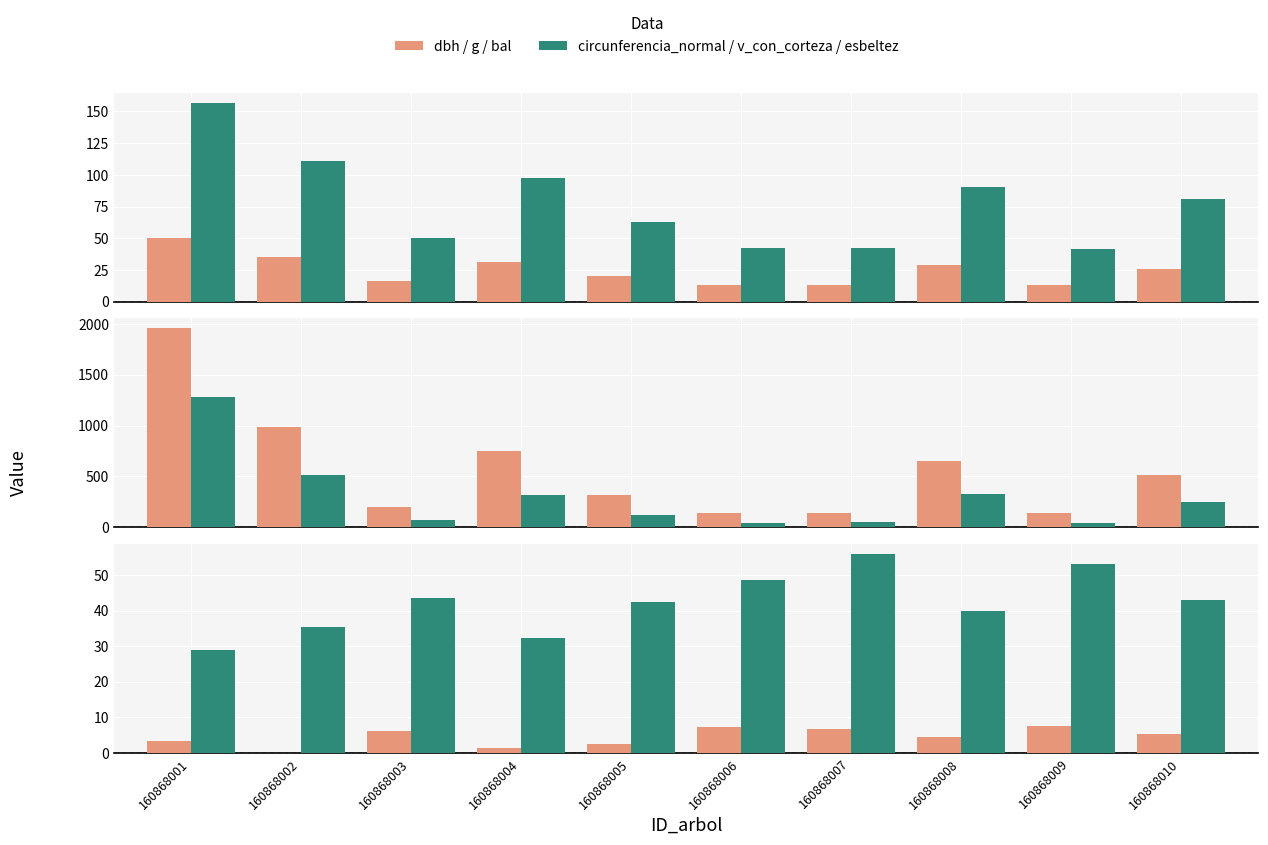

True or false: bal has a value of 4.5 at 160868008.

True